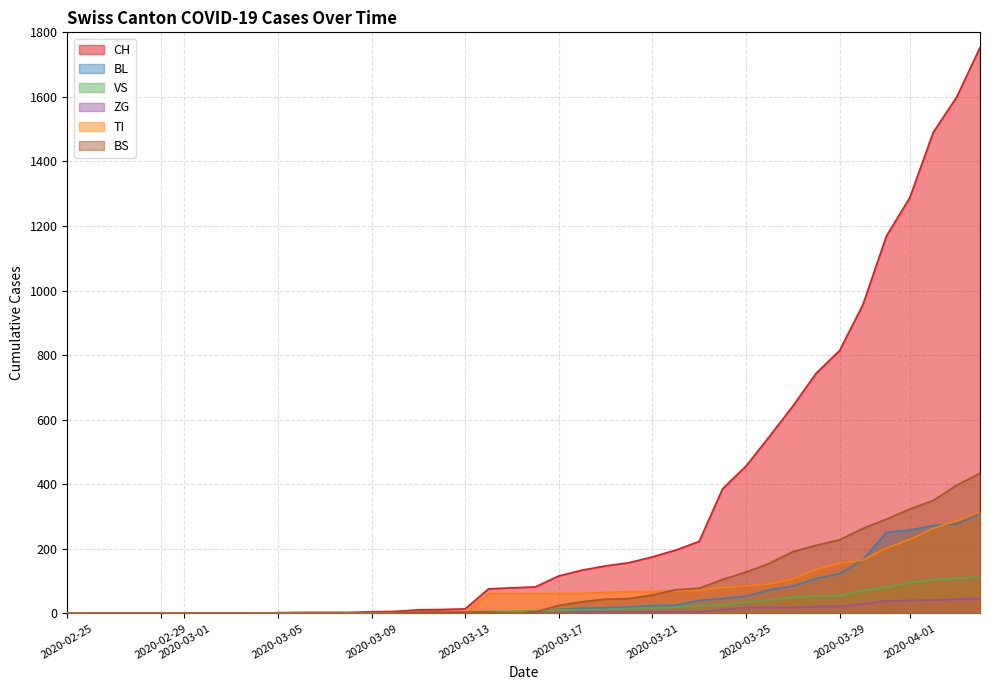

Reading right to left, extract all data points from this chart.

CH: 1753	1599	1490	1288	1169	957	814	744	642	548	456	386	223	196	175	157	147	134	116	82	79	76	14	12	11	6	5	3	3	3	2	0	0	0	0	0	0	0	0	0
BL: 309	277	272	258	251	167	123	108	84	73	53	46	40	25	24	20	17	16	13	5	5	2	2	2	2	2	1	0	0	0	0	0	0	0	0	0	0	0	0	0
VS: 112	109	104	96	81	71	54	53	50	41	35	25	24	19	17	15	12	11	11	8	6	6	5	3	3	2	2	2	2	2	2	0	0	0	0	0	0	0	0	0
ZG: 46	44	41	40	39	29	21	21	18	18	18	12	5	5	5	5	5	5	1	0	0	0	0	0	0	0	0	0	0	0	0	0	0	0	0	0	0	0	0	0
TI: 314	287	263	229	202	165	155	136	107	91	85	80	71	70	68	67	65	62	62	61	61	61	0	0	0	0	0	0	0	0	0	0	0	0	0	0	0	0	0	0
BS: 434	397	350	323	292	263	228	211	191	155	128	105	78	73	57	46	44	36	25	4	0	4	4	4	4	0	0	0	0	0	0	0	0	0	0	0	0	0	0	0